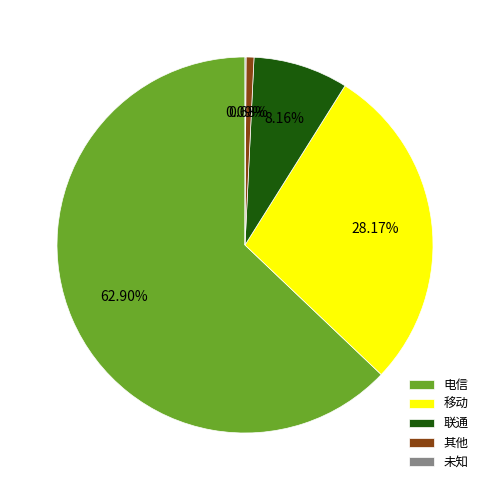

Which has a higher value, 其他 or 电信?

电信